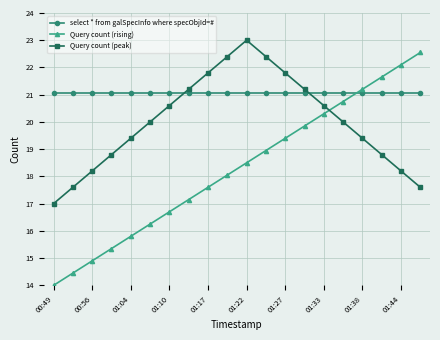

What is the value of the select * from galSpecInfo where specObjId=# point at the 17th from the left?

21.1